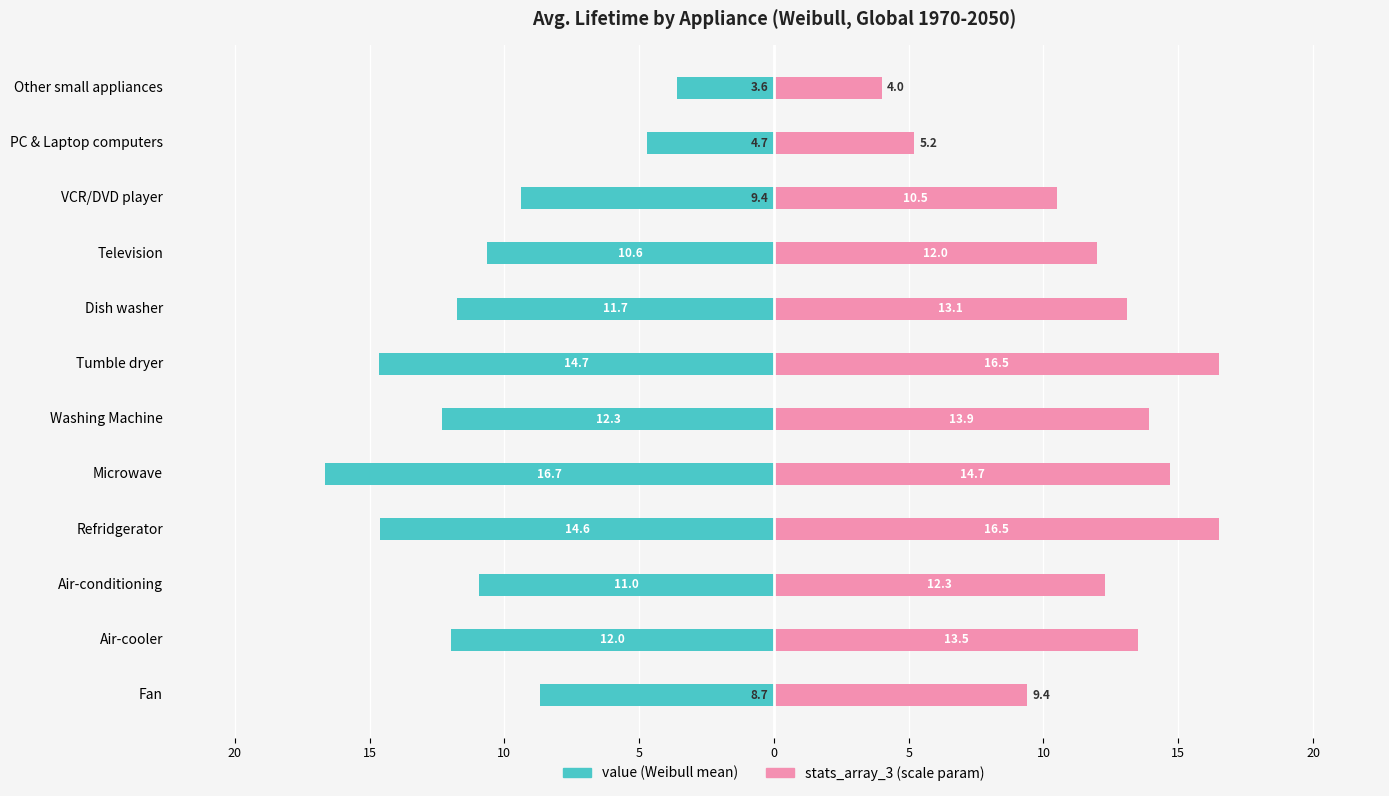

How many bars are there in total?

24